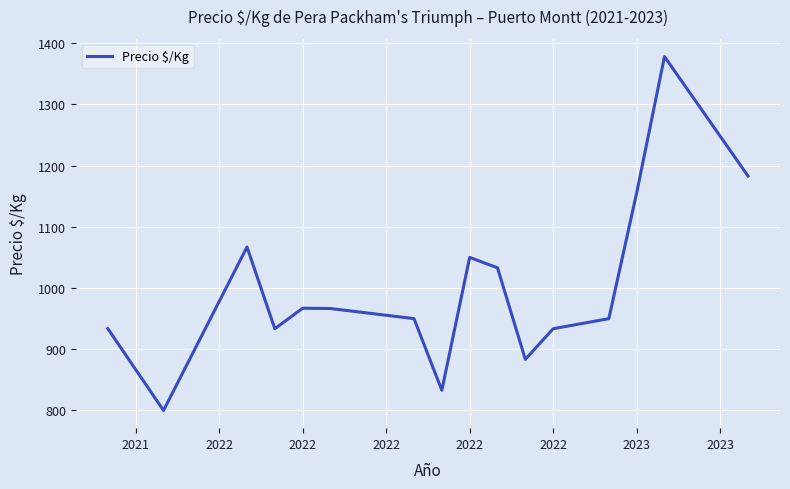

What is the difference between the maximum and minimum values?

578.0